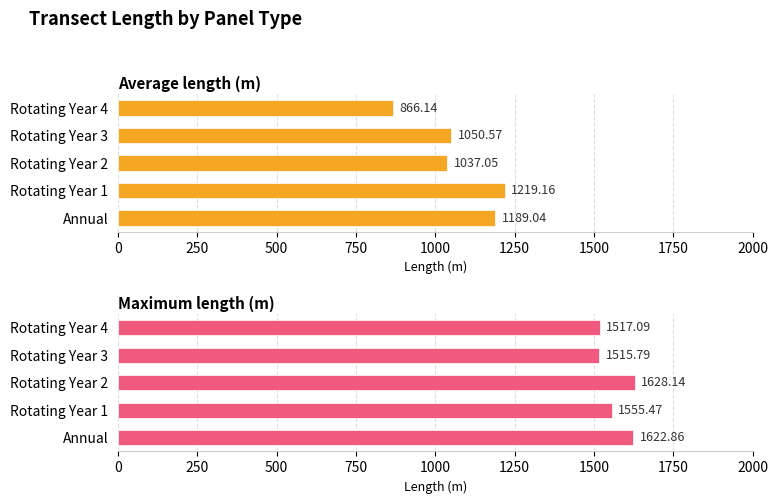

Reading left to right, what are all the values shown in this chart?

Average length (m): 1189.0	1219.2	1037.0	1050.6	866.1
Maximum length (m): 1622.9	1555.5	1628.1	1515.8	1517.1